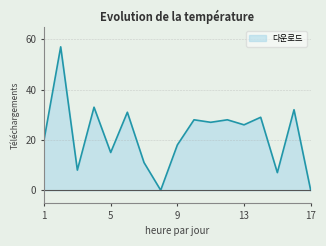

What is the difference between the maximum and minimum values?

57